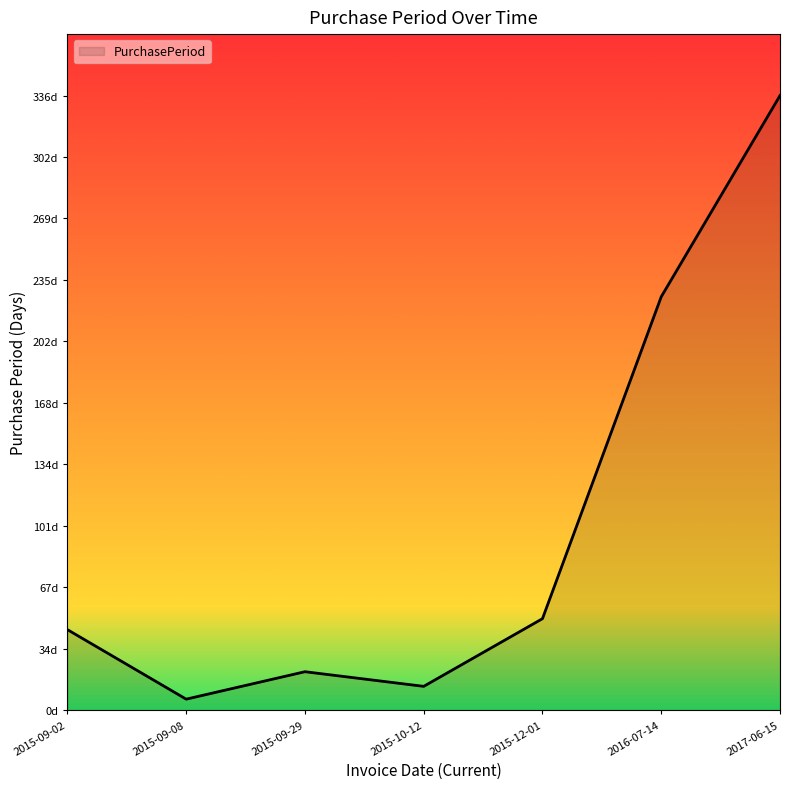

Where is the data nearest to the value 171?

2016-07-14